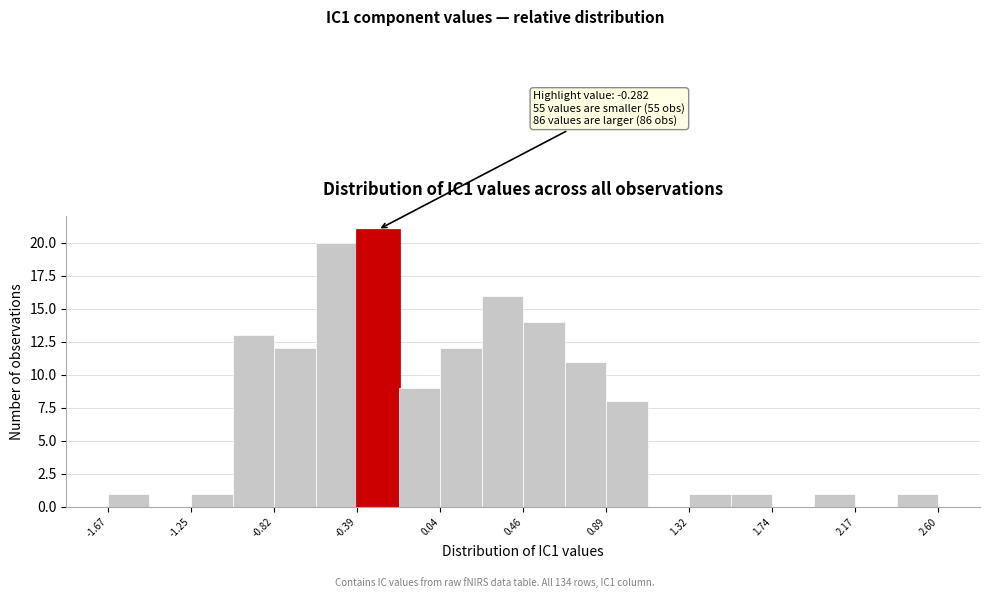

Over which range of the x-axis is the bar tallest?

-0.40 to -0.20